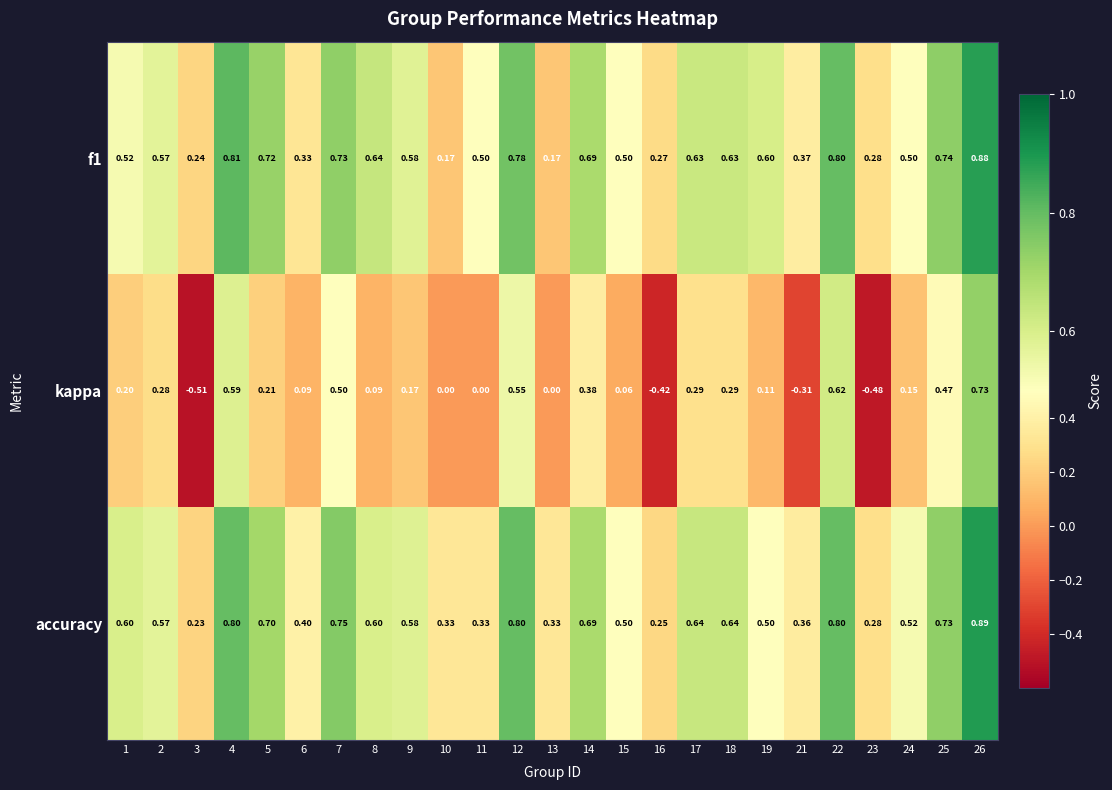

Which series has the largest total across all categories?

accuracy